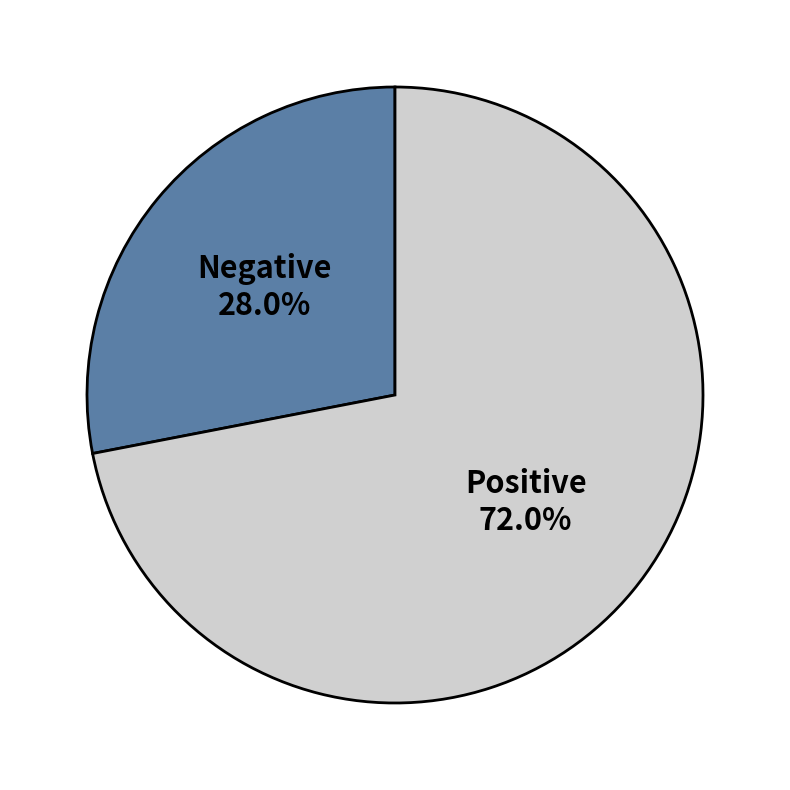

Which slice is the largest?

Positive